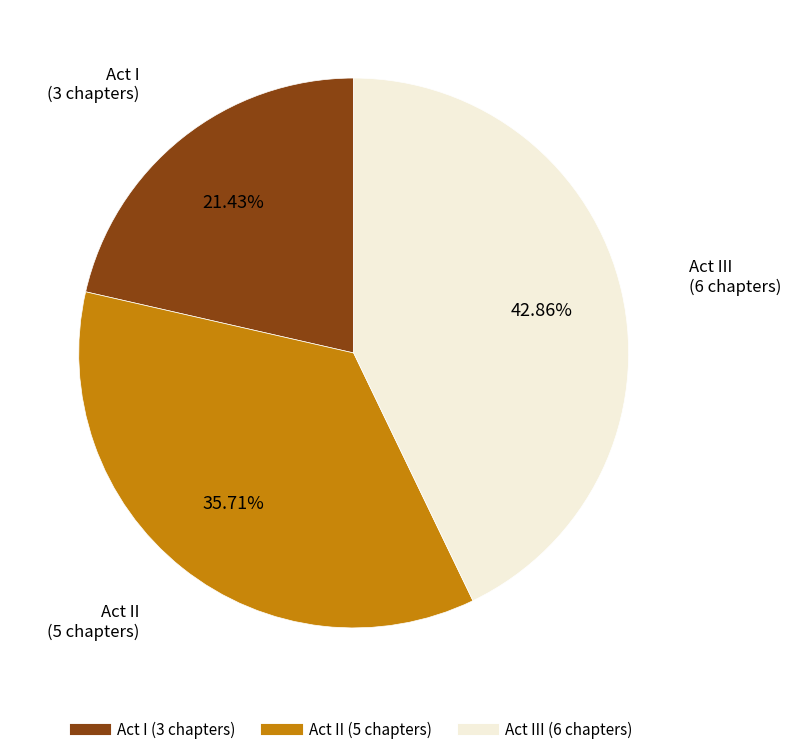

How many slices are in this pie chart?

3